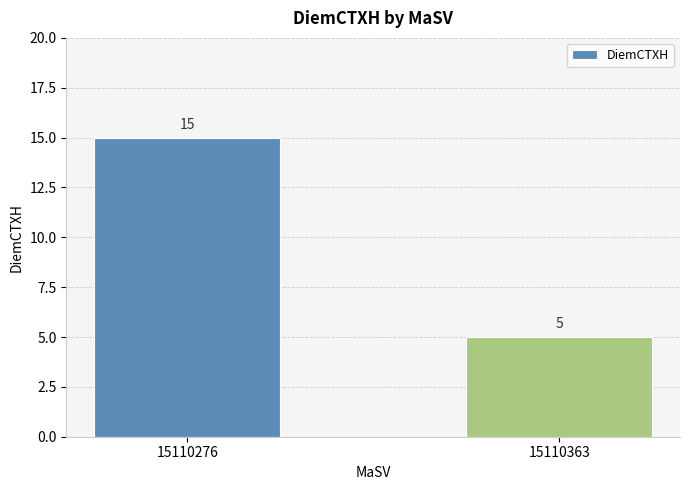

List the labels in order of value, largest first.

15110276, 15110363